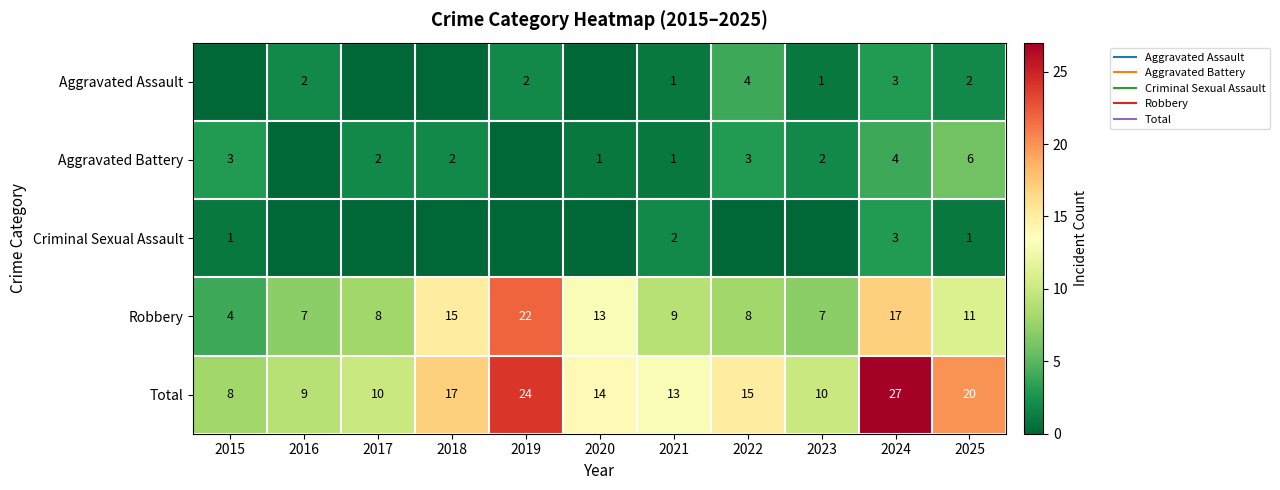

What is the difference between the highest and lowest values at 2016?

9